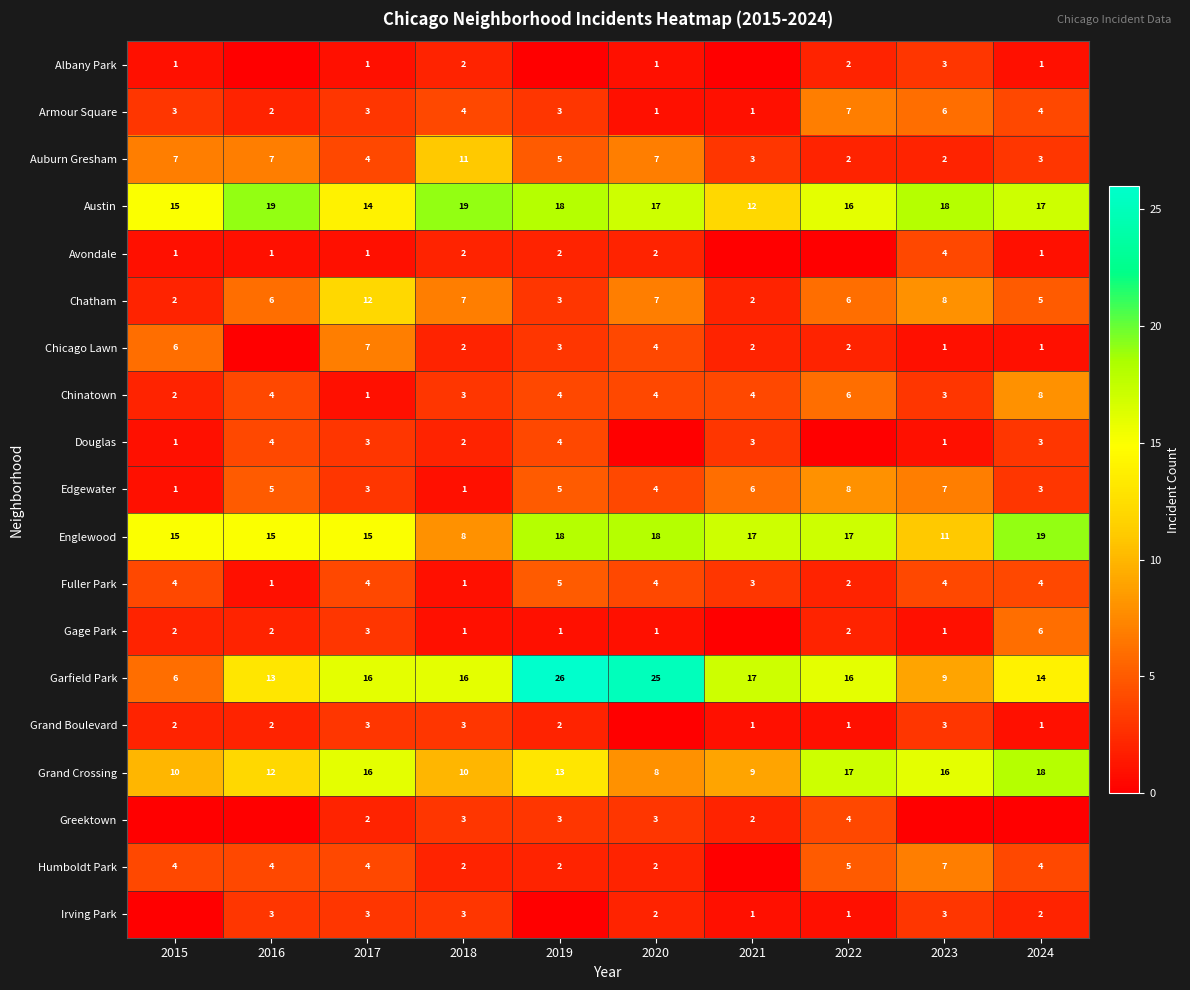

Between 2016 and 2020, which is larger?

2020